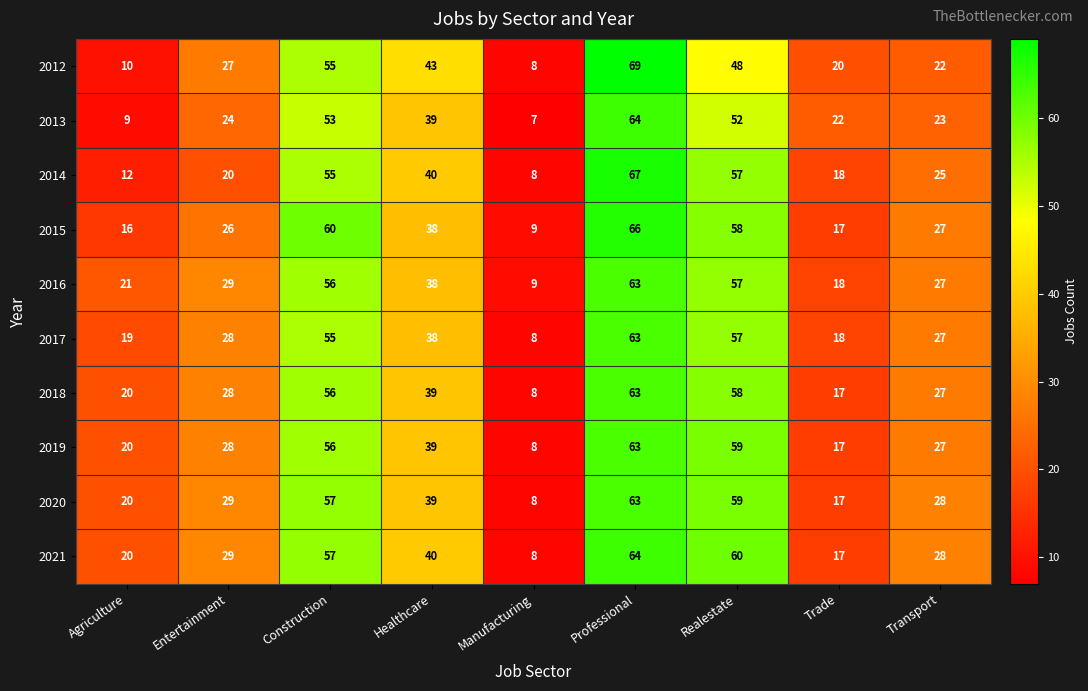

What is the maximum value shown in the chart?

69